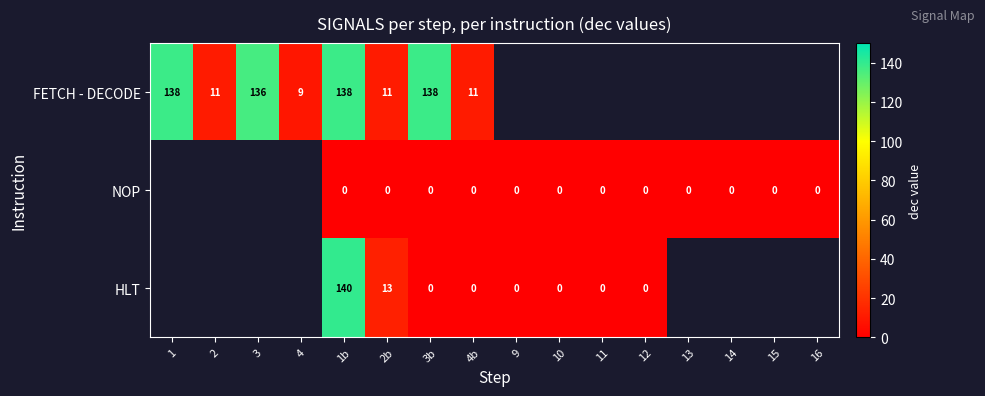

What is the spread (max minus min) of values at 1b?

140